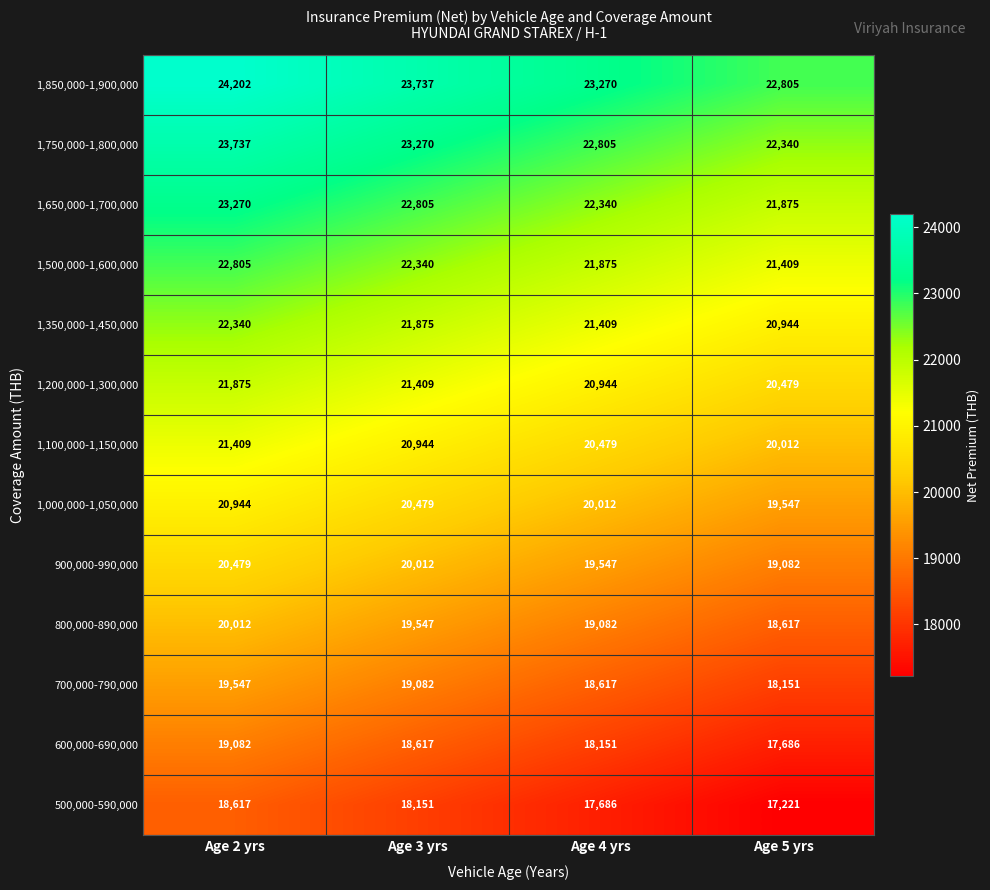

Which series has the largest total across all categories?

1,850,000-1,900,000